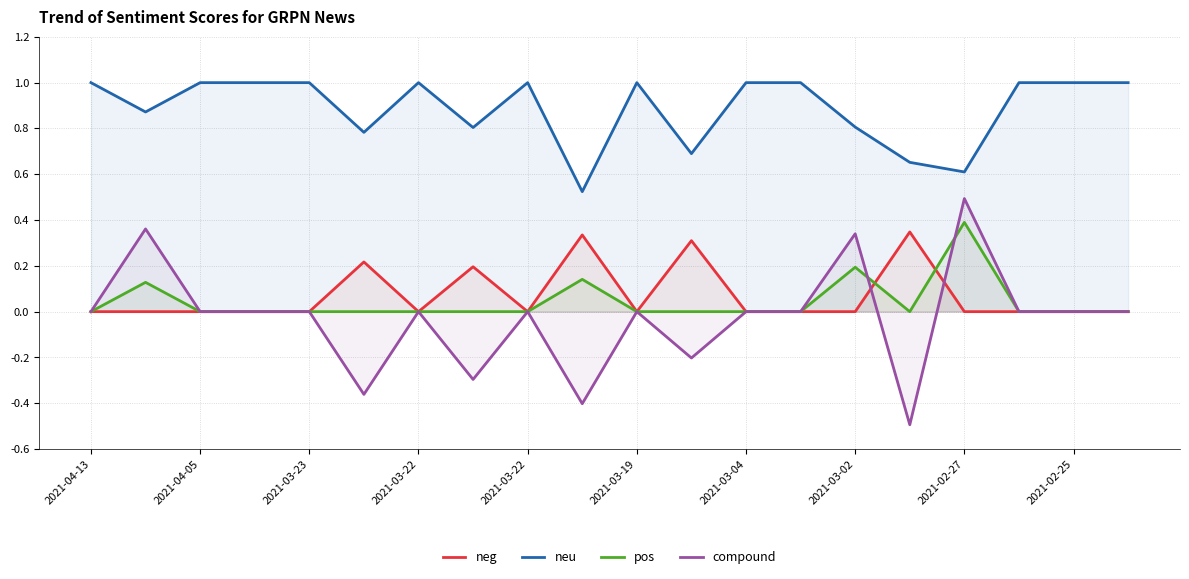

The value of pos at 2021-03-23 is 0.0. True or false?

True